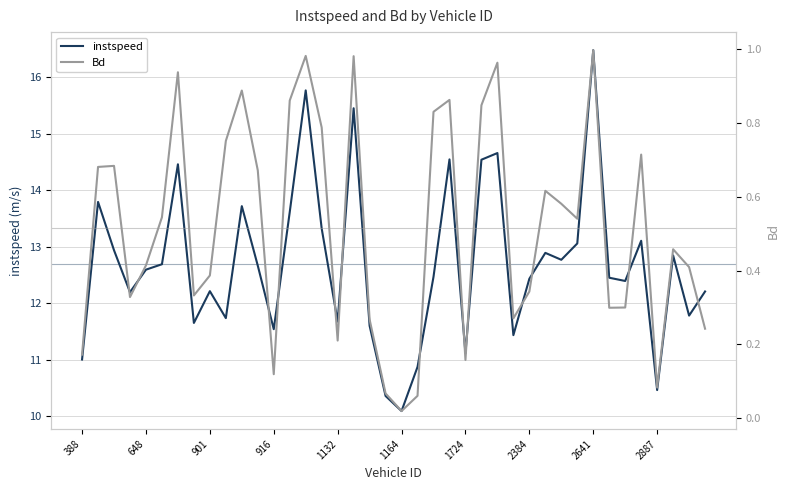

True or false: instspeed and Bd cross at least once.

False